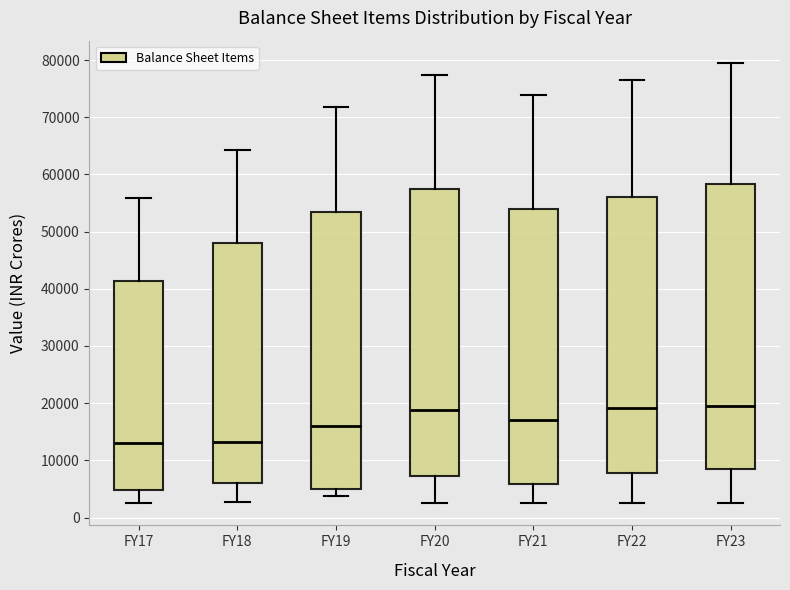

Reading left to right, read every box against the y-axis: the position of its median line, the range the box covers, and the ends of its whiskers. The values are not printed on the chart, so give them approximately, as read against the axis.

FY17: median 13000, box 5000 to 41000, whiskers 2000 to 56000
FY18: median 13000, box 6000 to 48000, whiskers 3000 to 64000
FY19: median 16000, box 5000 to 53000, whiskers 4000 to 72000
FY20: median 19000, box 7000 to 57000, whiskers 3000 to 77000
FY21: median 17000, box 6000 to 54000, whiskers 3000 to 74000
FY22: median 19000, box 8000 to 56000, whiskers 3000 to 76000
FY23: median 20000, box 8000 to 58000, whiskers 3000 to 80000